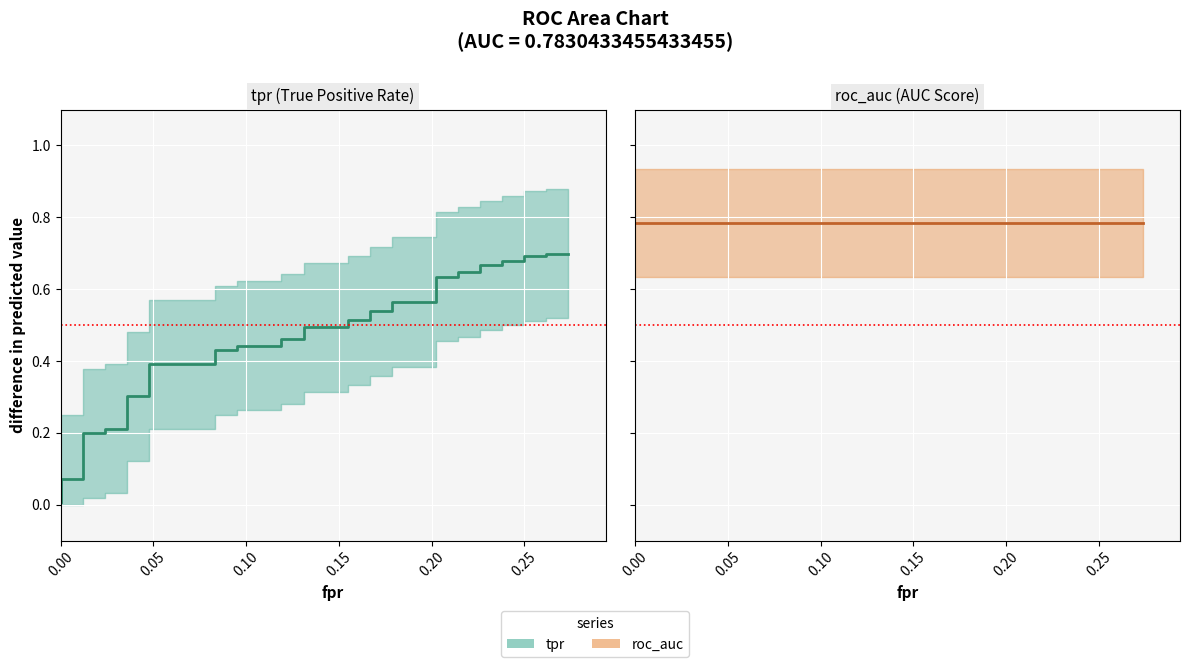

How many categories are shown in the chart?

40